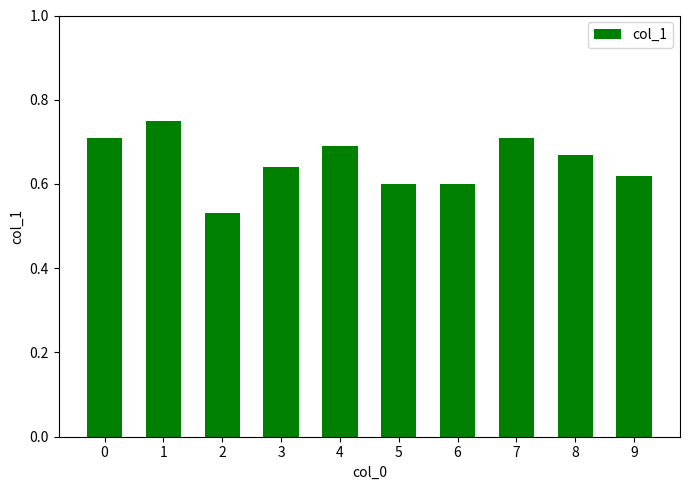

The value at 6 is 0.3. True or false?

False